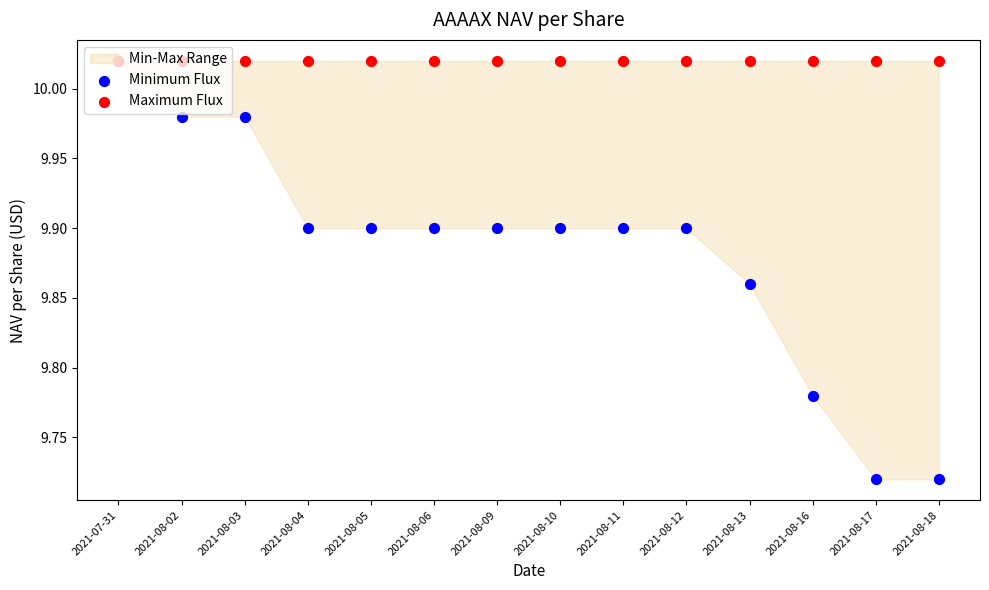

Which series has the largest total across all categories?

Maximum Flux